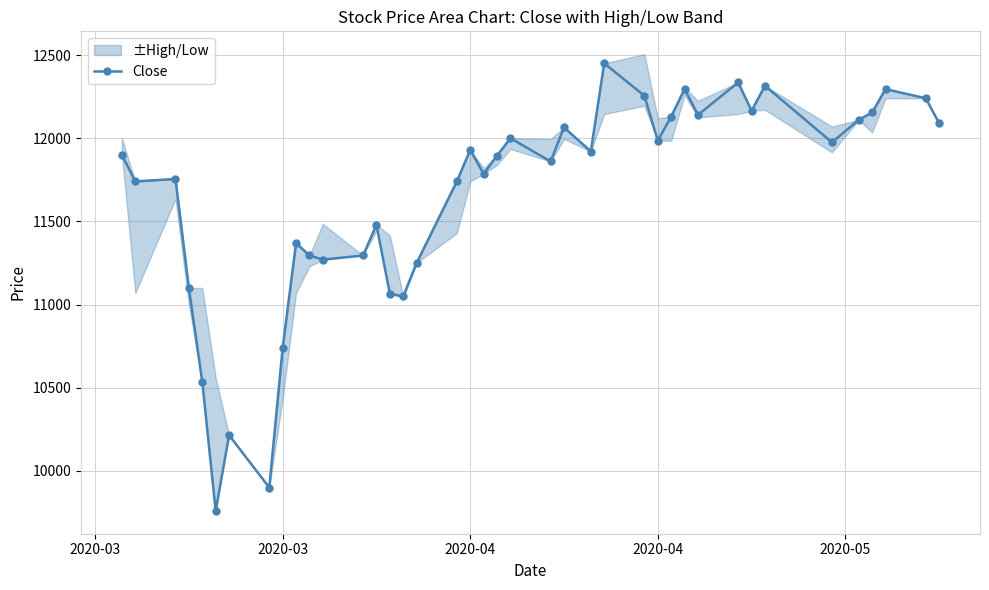

How many values are below 11900?

20